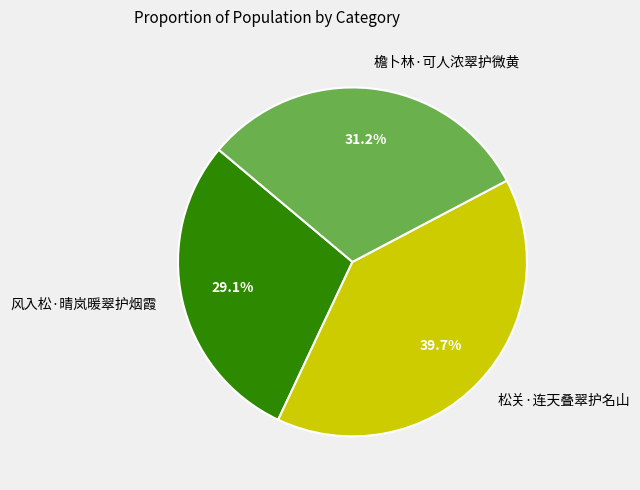

How many slices are in this pie chart?

3